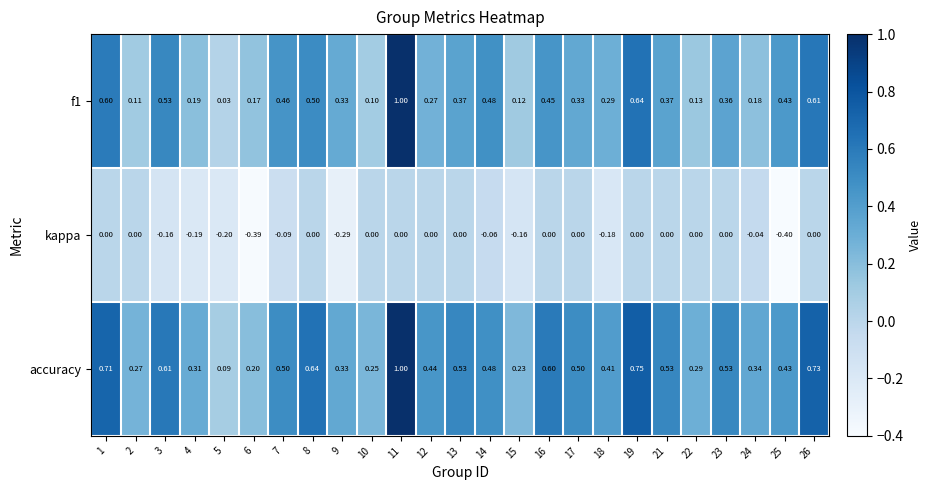

Which series has the largest total across all categories?

accuracy